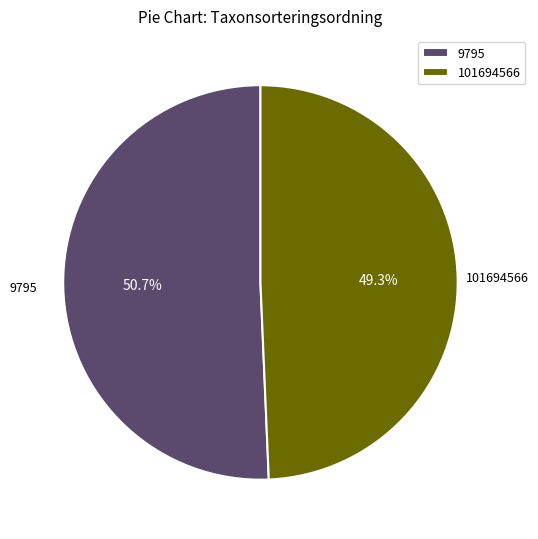

Does any single category account for the majority?

Yes